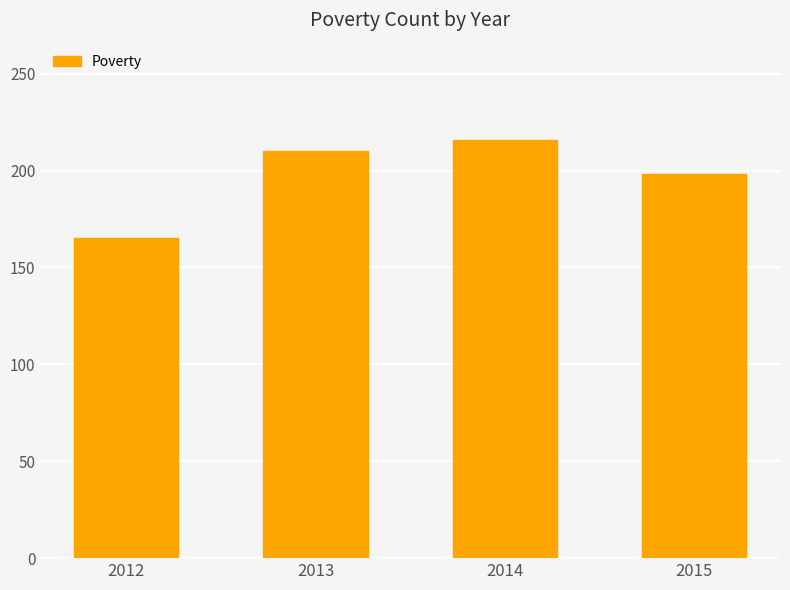

What is the value of the 2nd bar from the left?

210